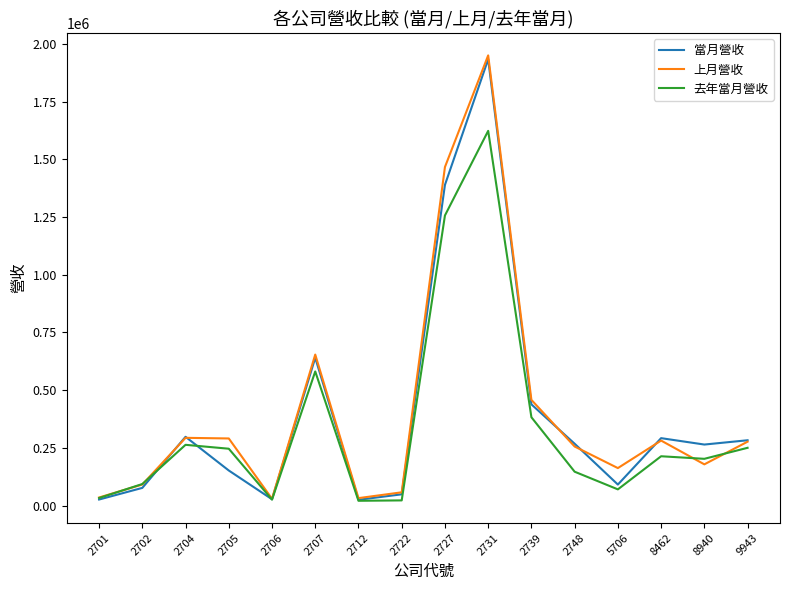

What is the maximum value for 上月營收?

1949825